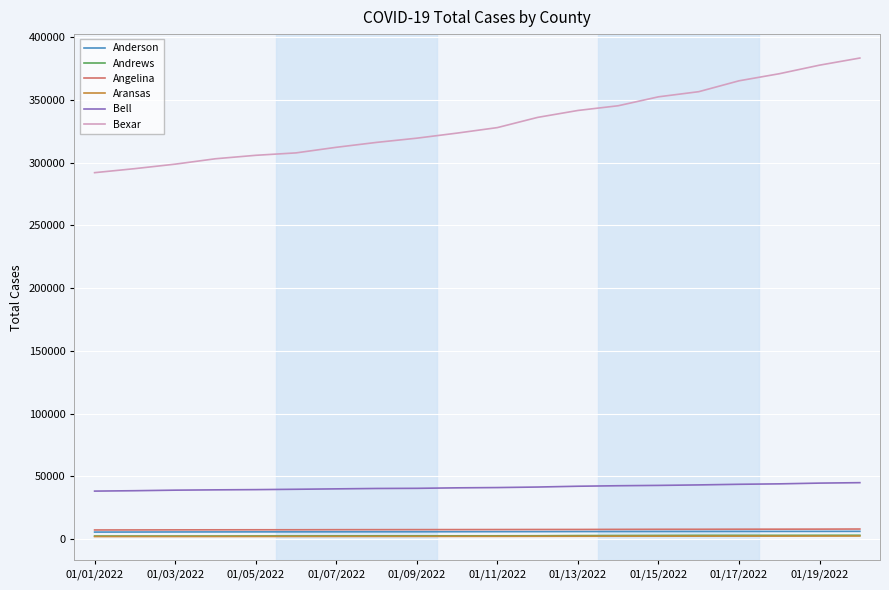

At how many categories does at least one series exceed 217242?

20